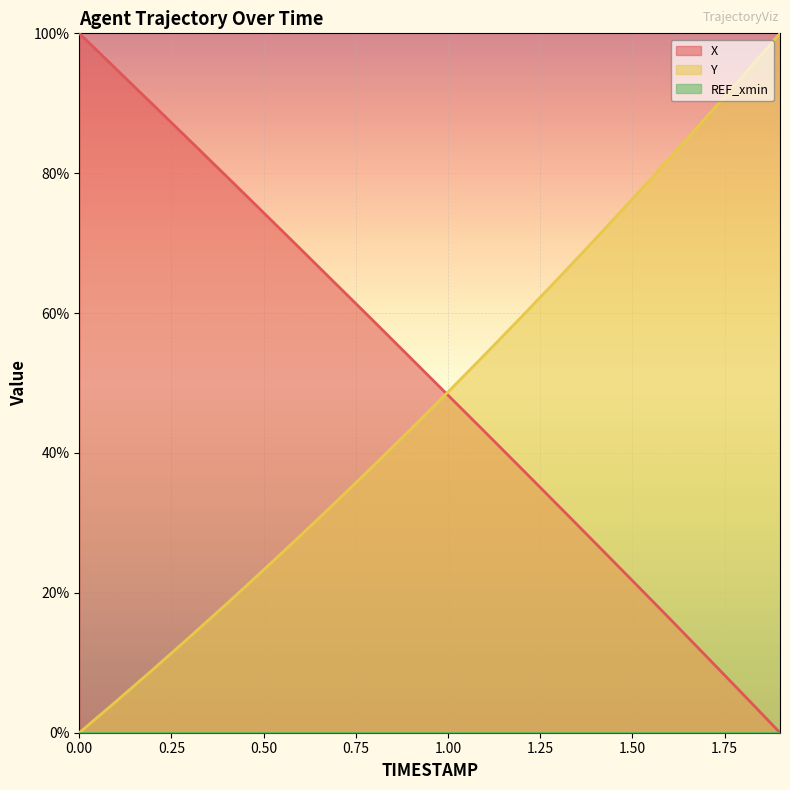

How many lines are shown in the chart?

3